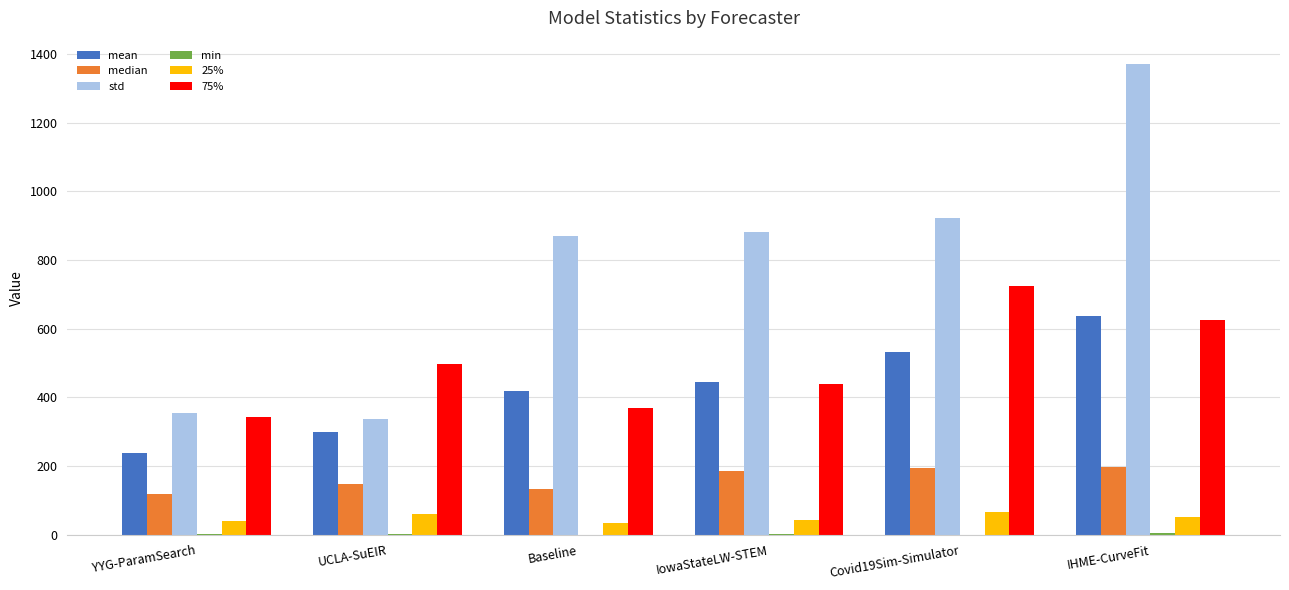

At which label is std closest to 853?

Baseline